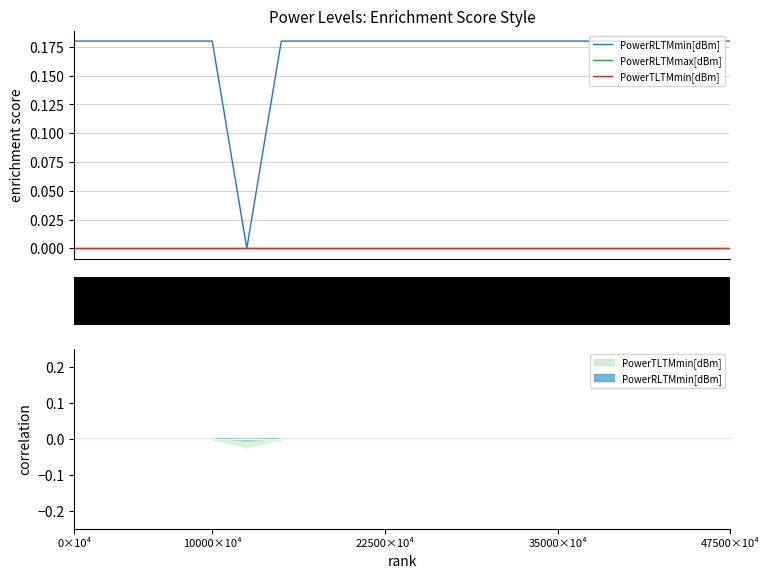

Reading left to right, list all the values displayed in this chart.

PowerRLTMmin[dBm]: 0.2	0.2	0.2	0.2	0.2	0.0	0.2	0.2	0.2	0.2	0.2	0.2	0.2	0.2	0.2	0.2	0.2	0.2	0.2	0.2
PowerRLTMmax[dBm]: 0.0	0.0	0.0	0.0	0.0	0.0	0.0	0.0	0.0	0.0	0.0	0.0	0.0	0.0	0.0	0.0	0.0	0.0	0.0	0.0
PowerTLTMmin[dBm]: 0.0	0.0	0.0	0.0	0.0	0.0	0.0	0.0	0.0	0.0	0.0	0.0	0.0	0.0	0.0	0.0	0.0	0.0	0.0	0.0